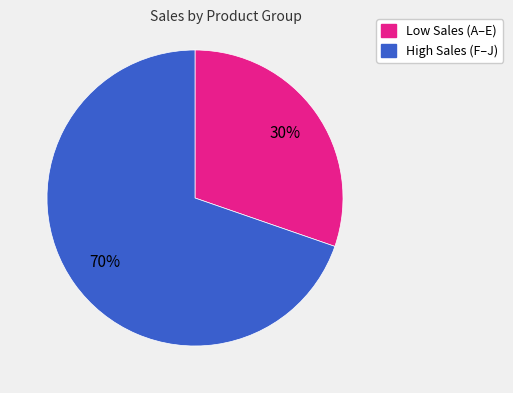

Is there a majority slice in this chart?

Yes